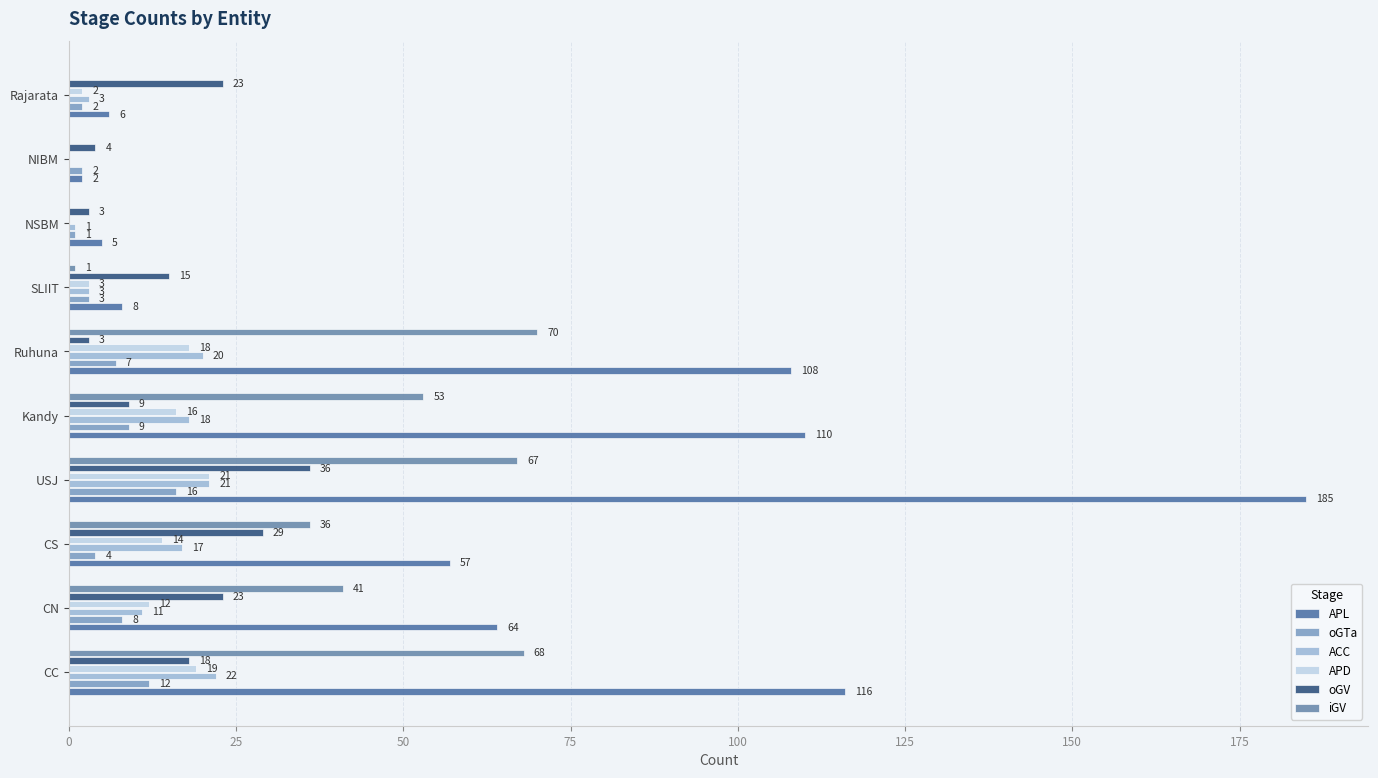

Count the number of categories in the chart.

10